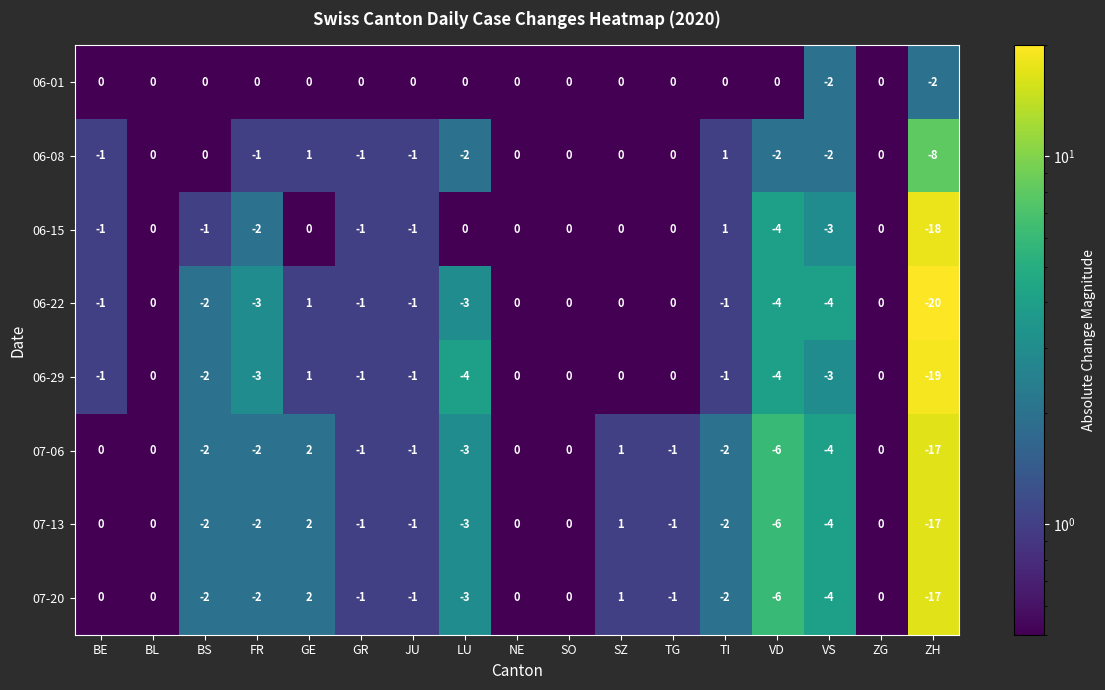

Which series has the widest spread of values?

06-22